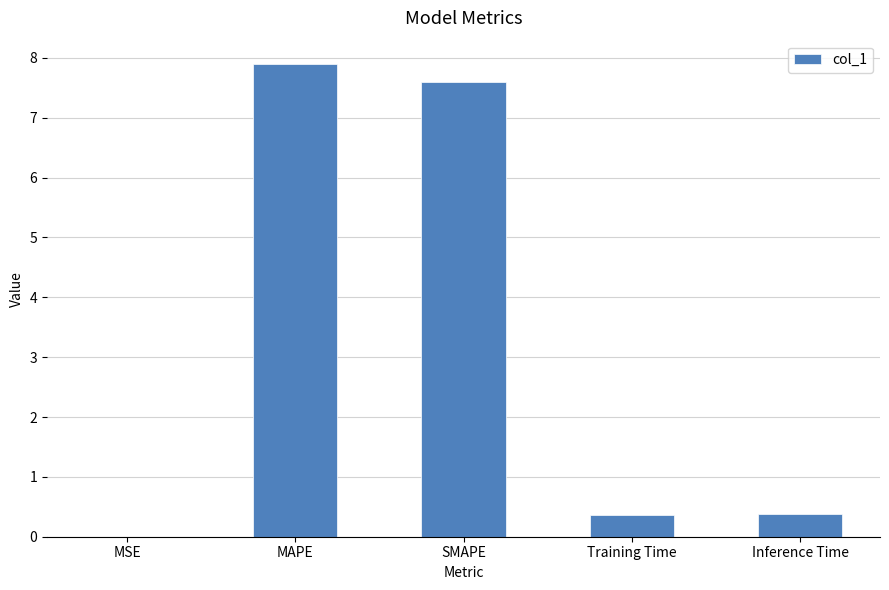

What is the average value?

3.2